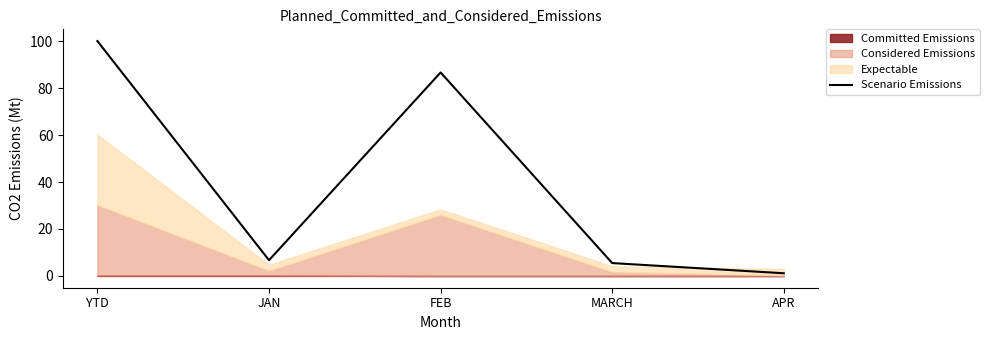

True or false: there are more than 2 points higher than both neighbors.

False